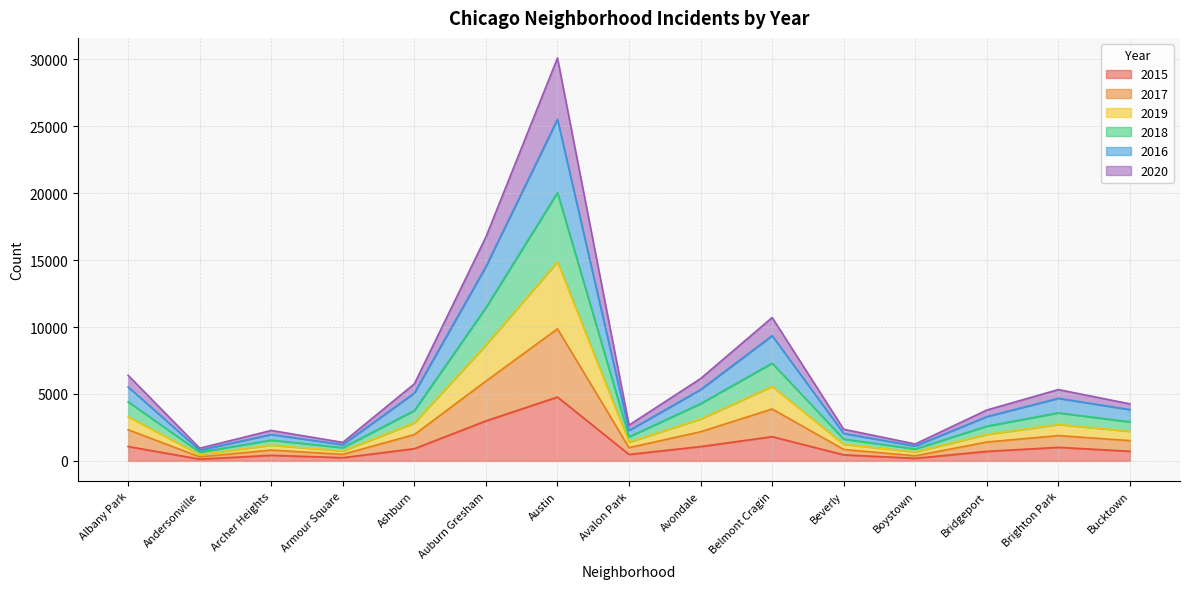

What is the label of the 4th point from the right?

Boystown